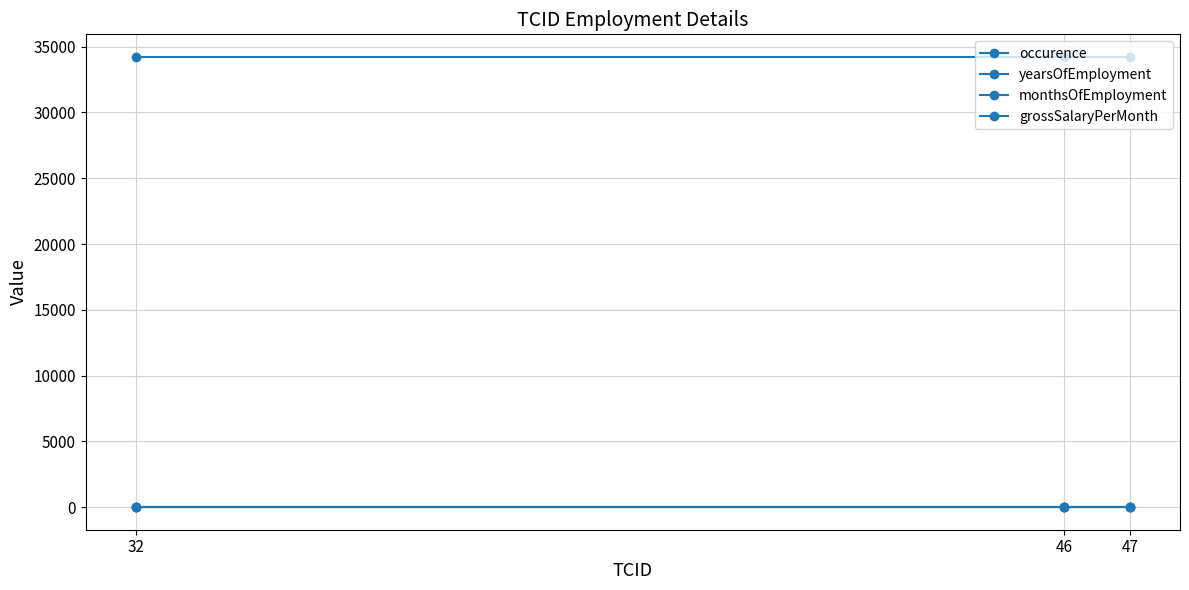

Count the number of data series in this chart.

4